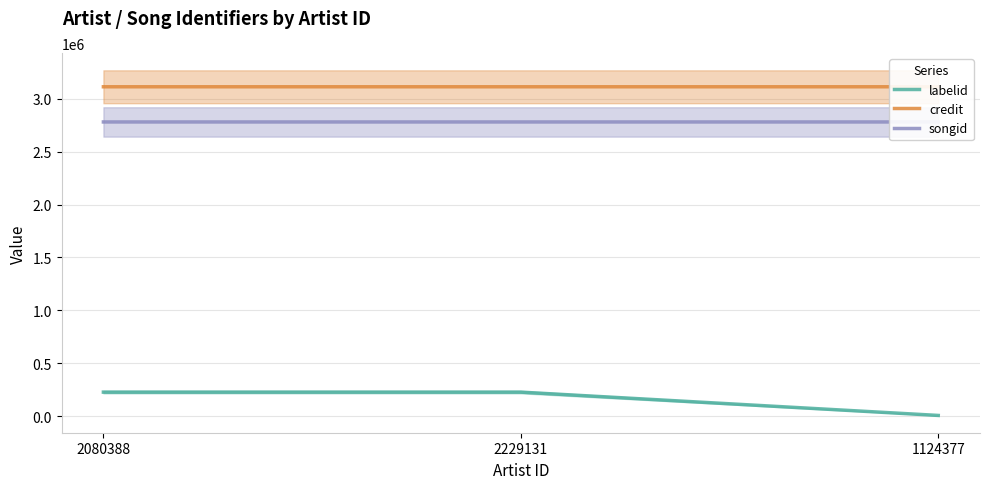

What is the total value across all series at 2080388?

6120513